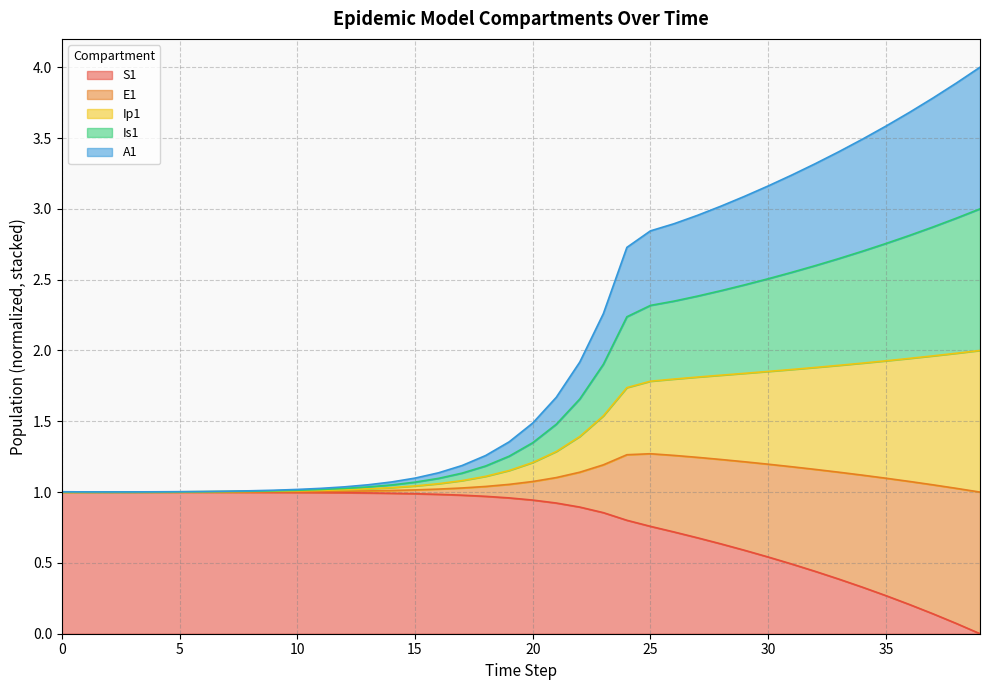

Read the Is1 value at 1.

1.0